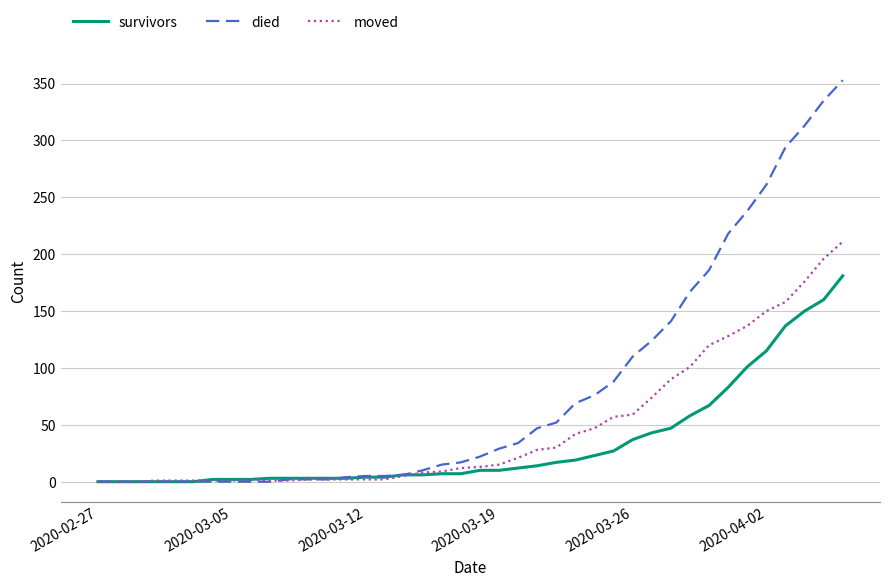

Which series has the largest total across all categories?

died